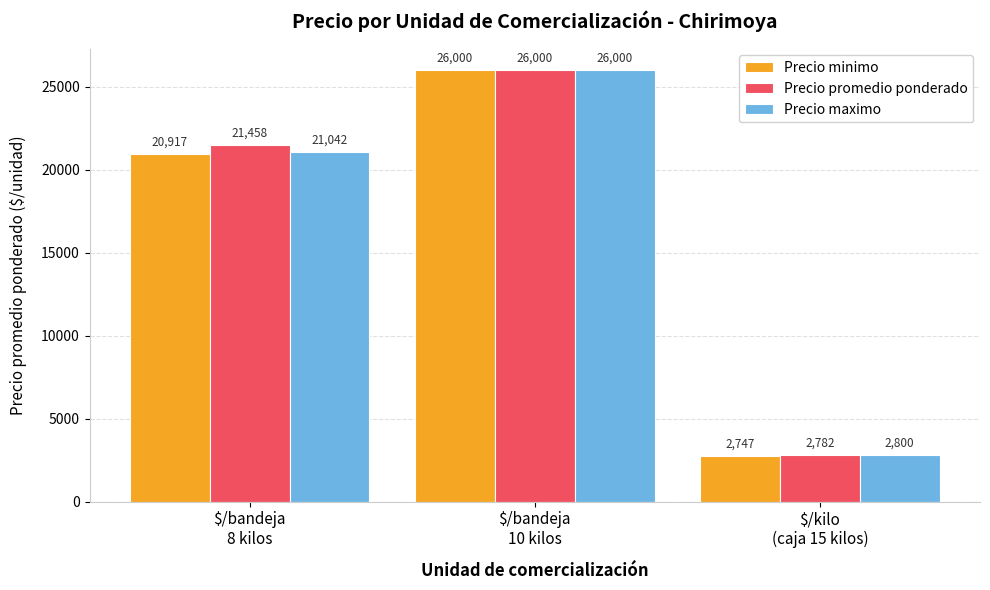

What is the label of the 3rd bar from the right?

$/bandeja
8 kilos